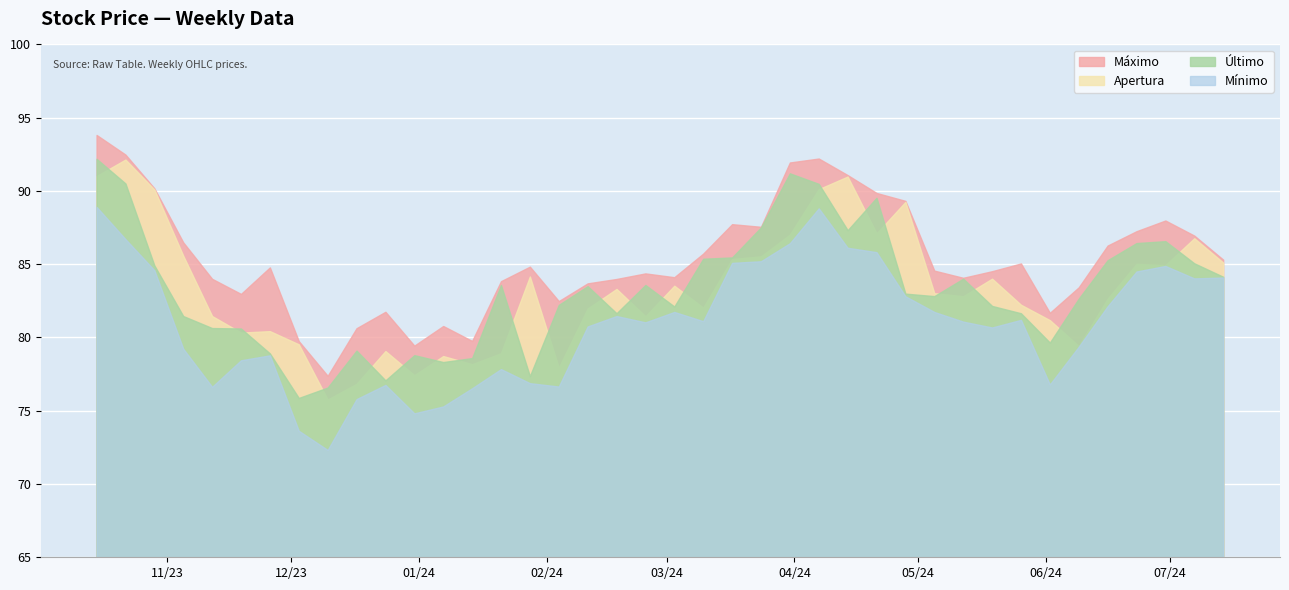

True or false: Mínimo has a value of 53.4 at 2023-10-22.

False